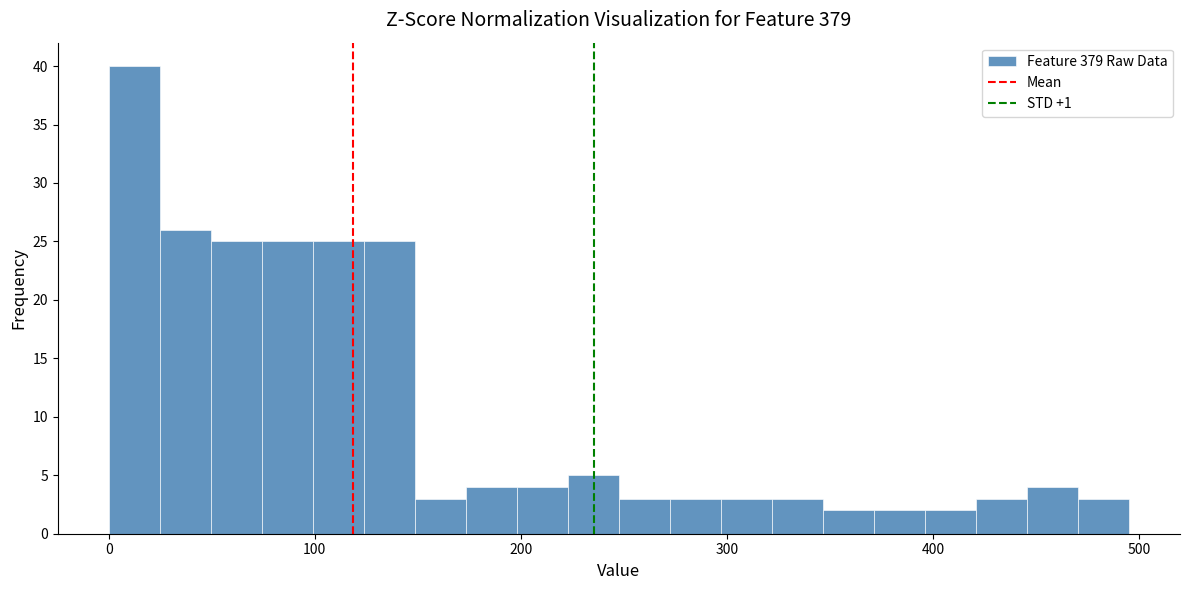

Around what value on the x-axis is the tallest bar? Give the approximate position of its centre, as read against the axis.

10